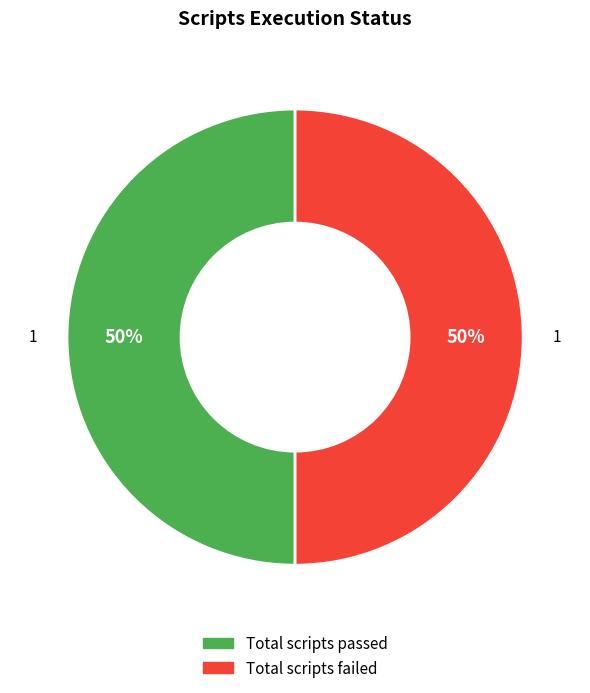

To the nearest percent, what is the average slice percentage?

50%